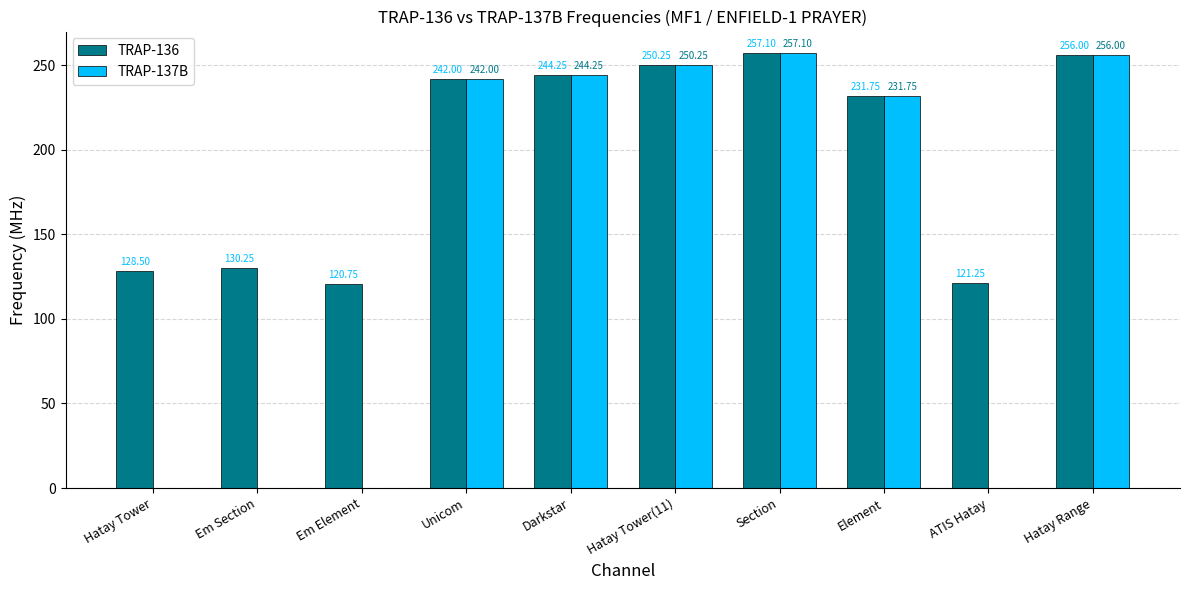

Are the bars horizontal?

No